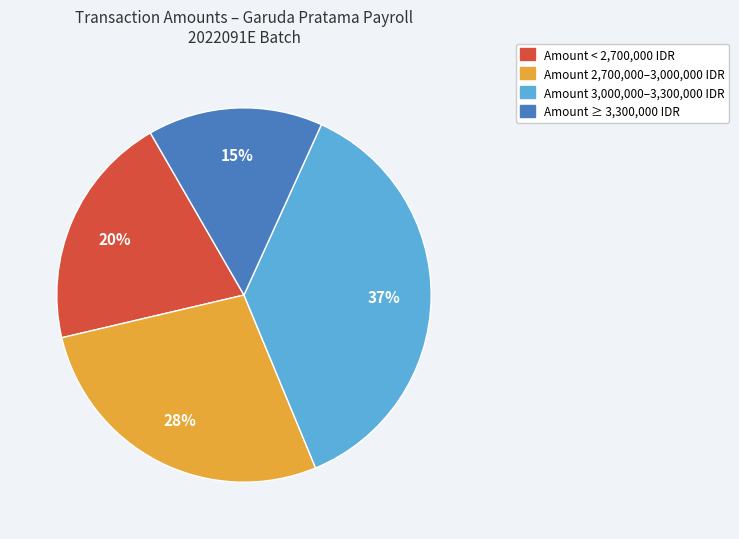

To the nearest percent, what is the difference between the largest and smallest slice percentages?

22%